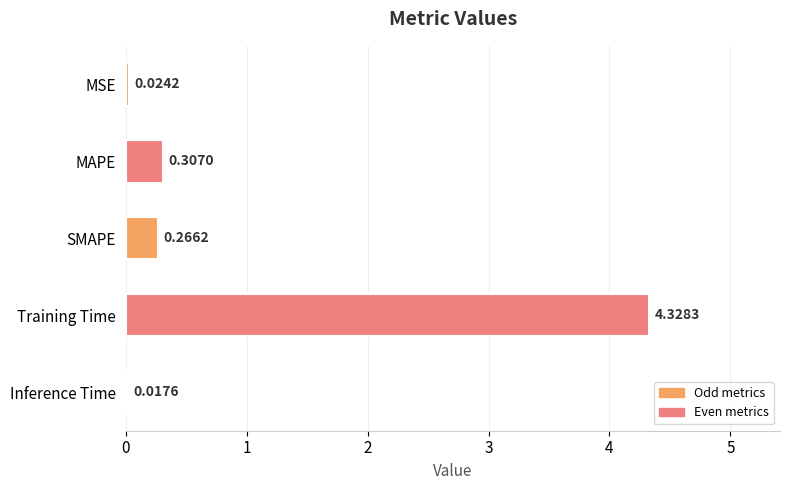

List the labels in order of value, smallest first.

Inference Time, MSE, SMAPE, MAPE, Training Time